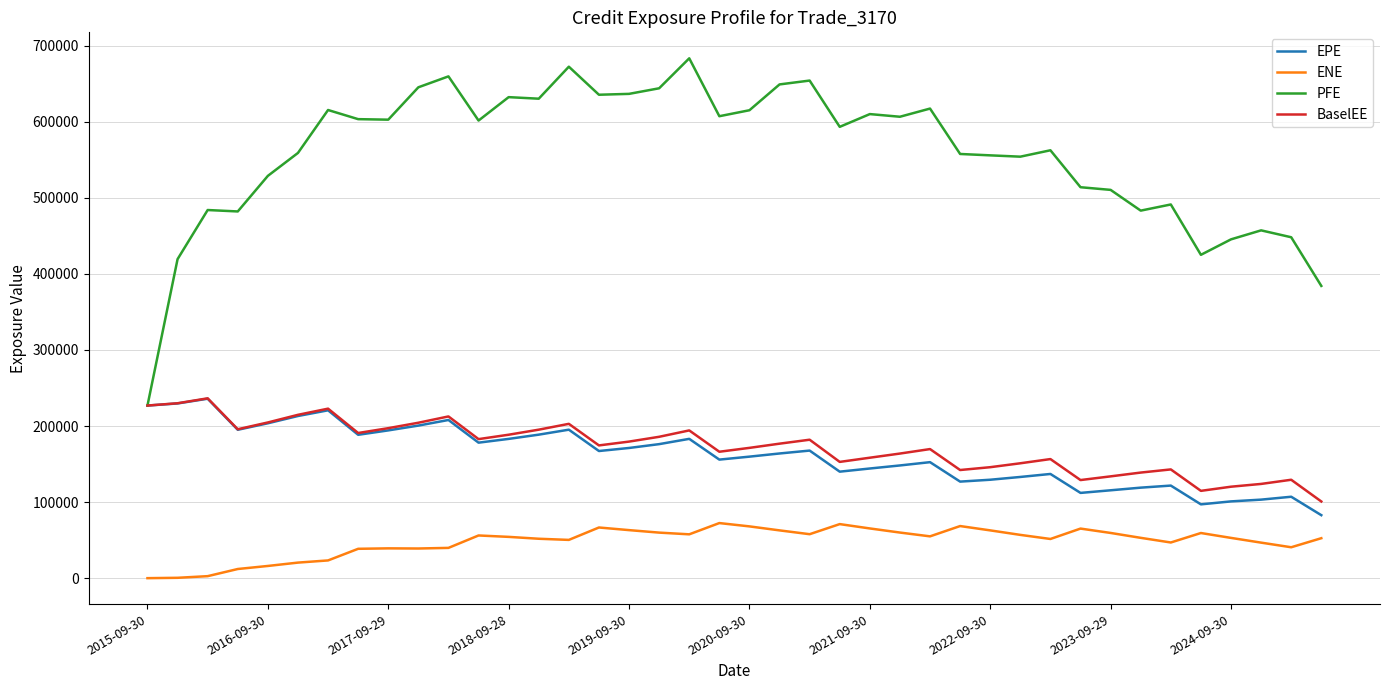

True or false: ENE and BaselEE cross at least once.

False